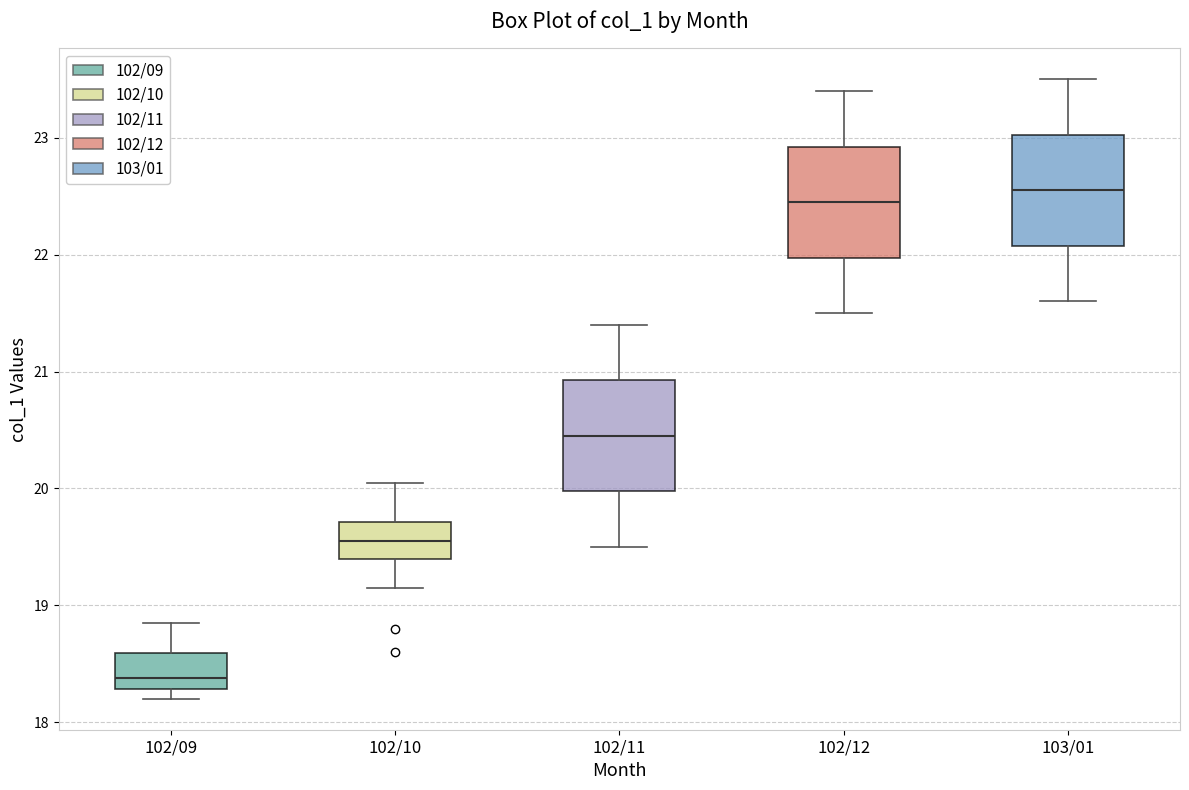

Reading left to right, read every box against the y-axis: the position of its median line, the range the box covers, and the ends of its whiskers. The values are not printed on the chart, so give them approximately, as read against the axis.

102/09: median 18.4, box 18.3 to 18.6, whiskers 18.2 to 18.9
102/10: median 19.6, box 19.4 to 19.7, whiskers 19.2 to 20.1
102/11: median 20.5, box 20.0 to 20.9, whiskers 19.5 to 21.4
102/12: median 22.5, box 22.0 to 22.9, whiskers 21.5 to 23.4
103/01: median 22.6, box 22.1 to 23.0, whiskers 21.6 to 23.5